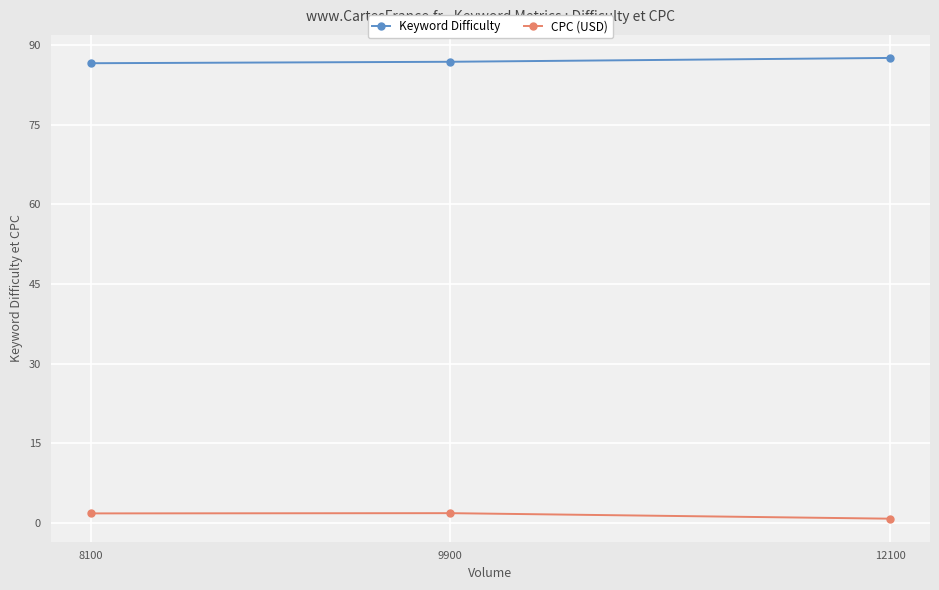

Does the chart have visible grid lines?

Yes